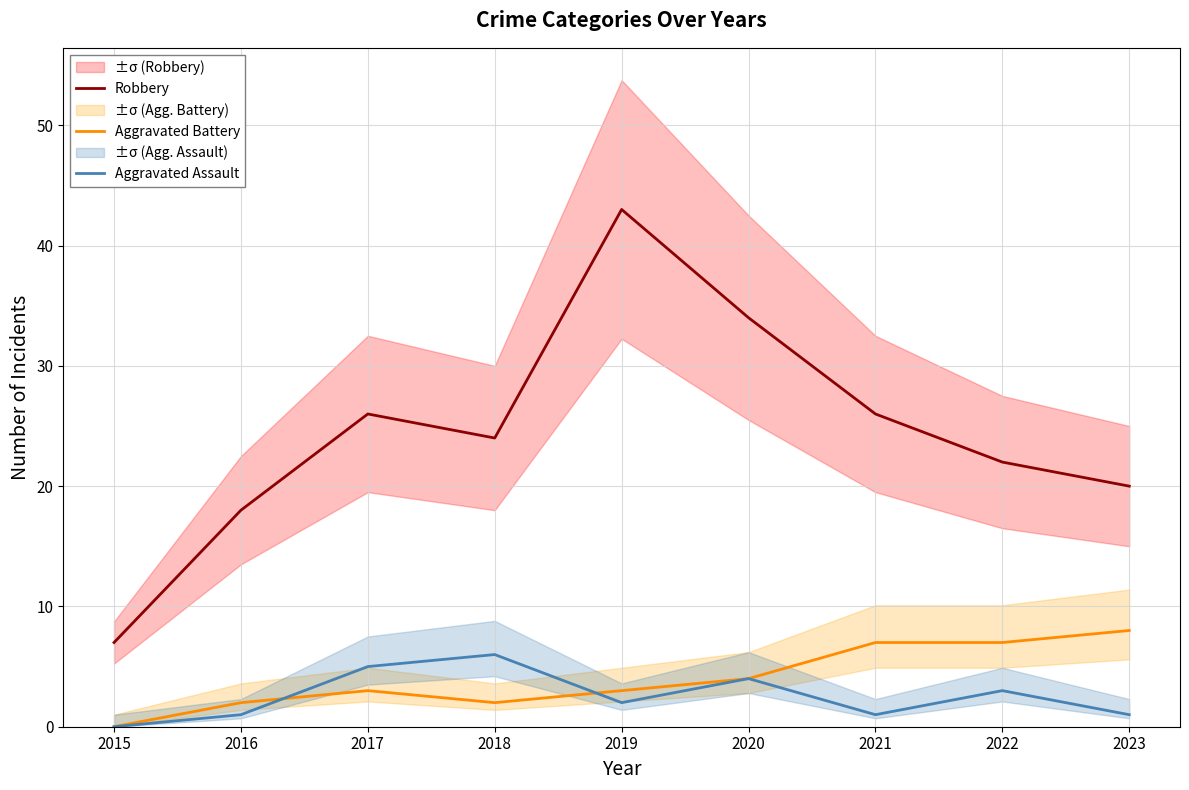

Which series has the largest range (max minus min)?

Robbery